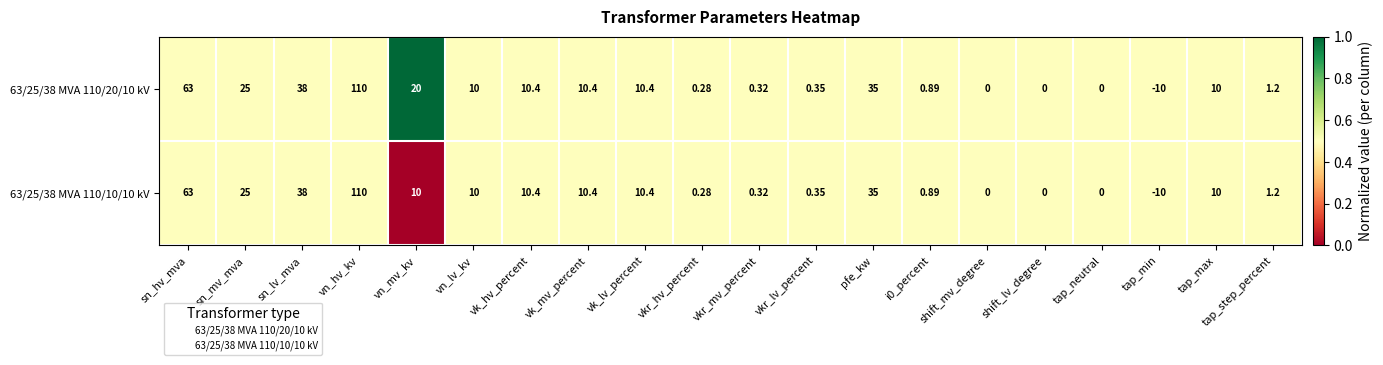

Where is 63/25/38 MVA 110/20/10 kV nearest to the value 50?

sn_lv_mva